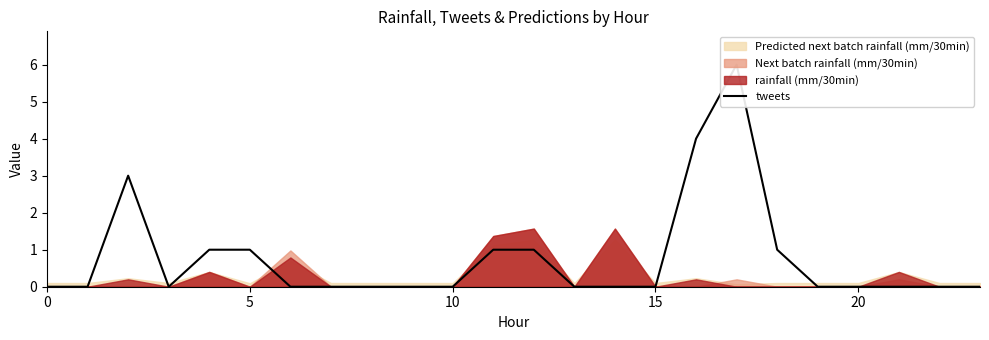

How many interior local peaks (higher than both neighbors) does the data have?

2